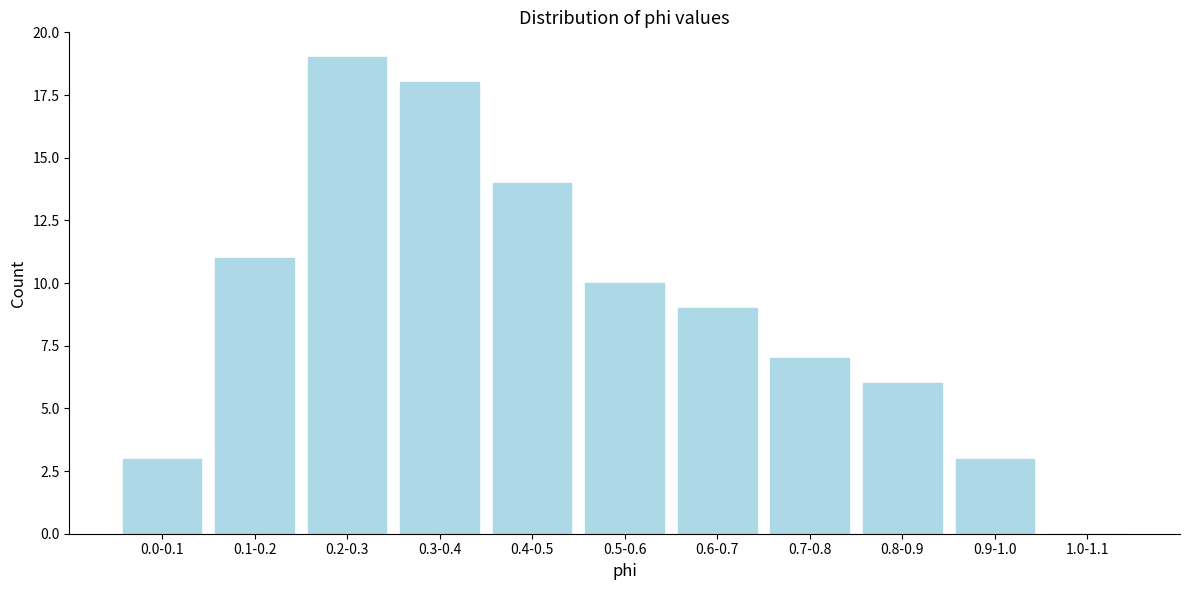

Reading right to left, what are all the values shown in this chart?

1.0-1.1=0	0.9-1.0=3	0.8-0.9=6	0.7-0.8=7	0.6-0.7=9	0.5-0.6=10	0.4-0.5=14	0.3-0.4=18	0.2-0.3=19	0.1-0.2=11	0.0-0.1=3